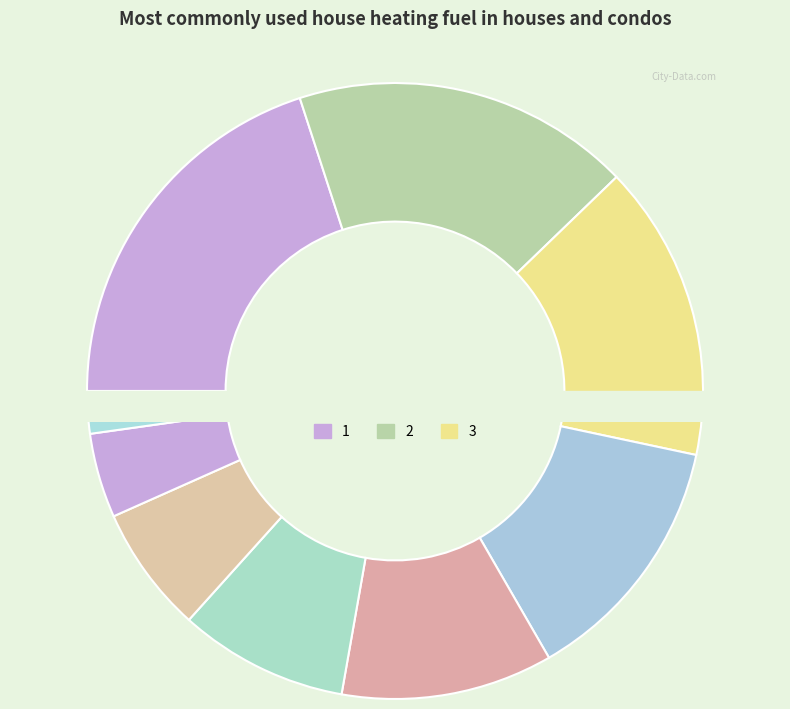

What is the ratio of the value at 5 to the value at 6?

1.2